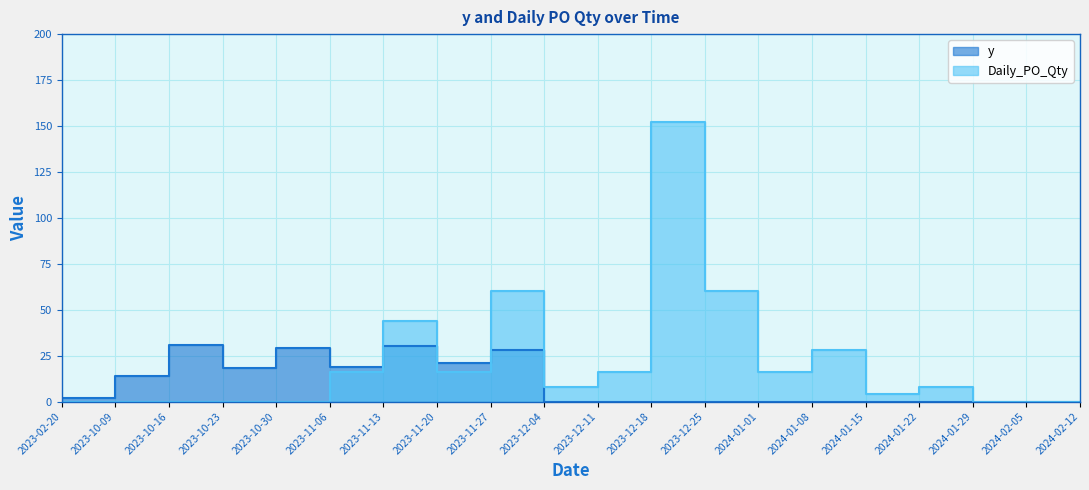

List the labels in order of Daily_PO_Qty value, smallest first.

2023-02-20, 2023-10-09, 2023-10-16, 2023-10-23, 2023-10-30, 2024-01-29, 2024-02-05, 2024-02-12, 2024-01-15, 2023-12-04, 2024-01-22, 2023-11-06, 2023-11-20, 2023-12-11, 2024-01-01, 2024-01-08, 2023-11-13, 2023-11-27, 2023-12-25, 2023-12-18